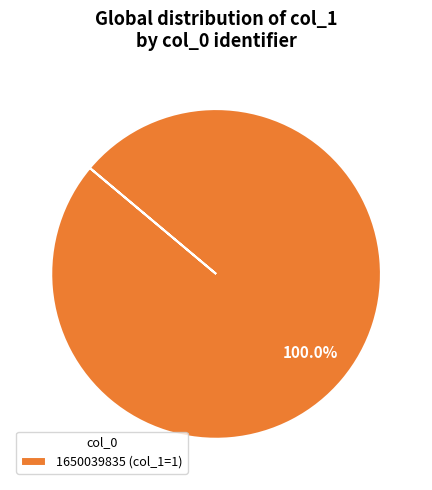

Does 1650039835 (col_1=1) account for over 50% of the chart?

Yes